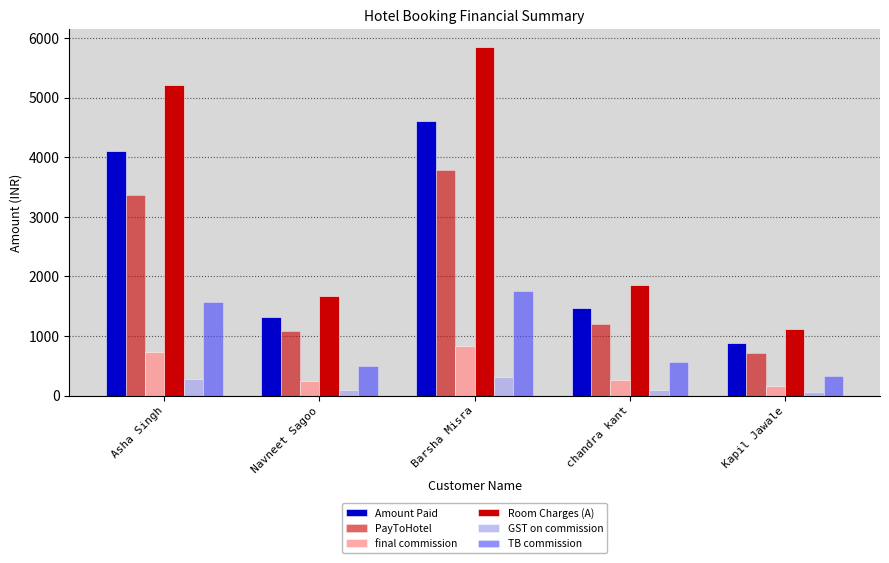

Is it true that PayToHotel equals 5483.3 at Asha Singh?

False